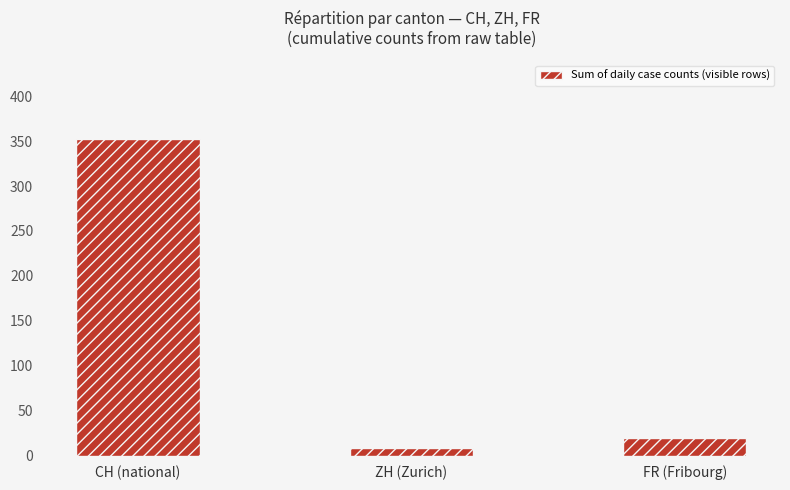

At which label does the data first exceed 19?

CH (national)